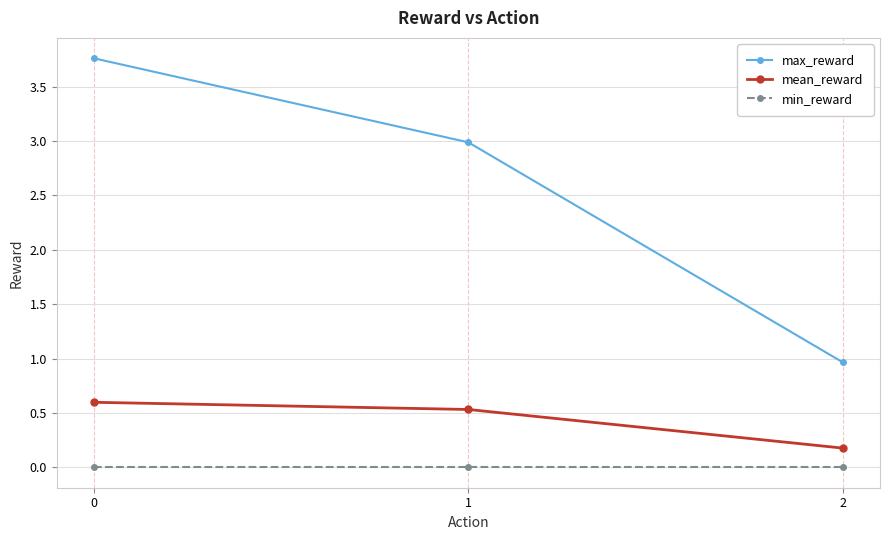

What is the average value of the mean_reward series?

0.4